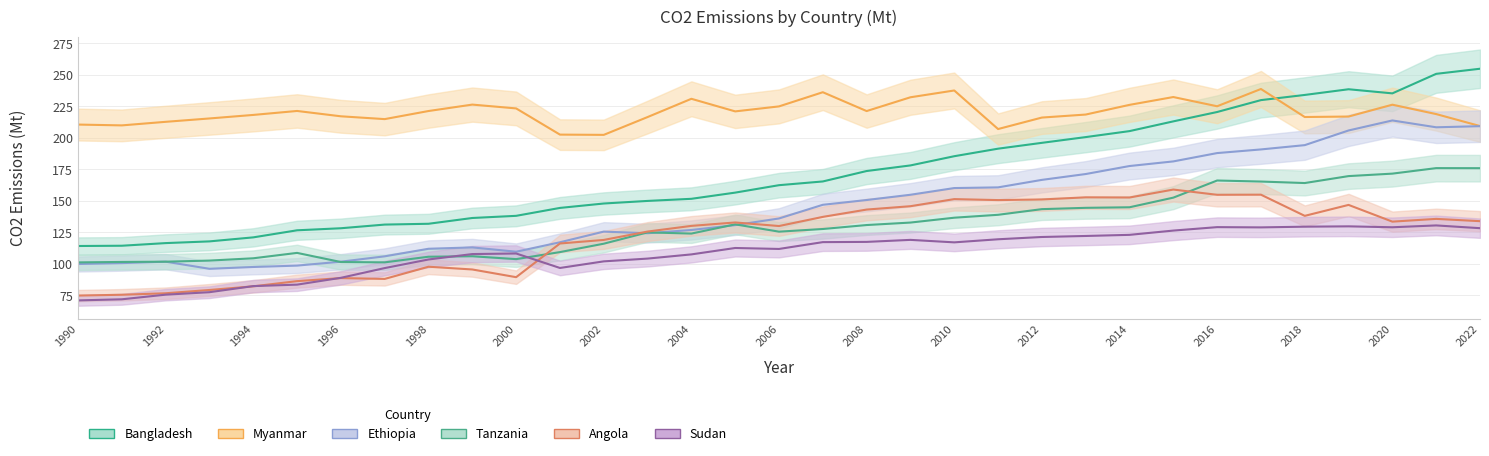

The value of Bangladesh at 2022 is 52.0. True or false?

False